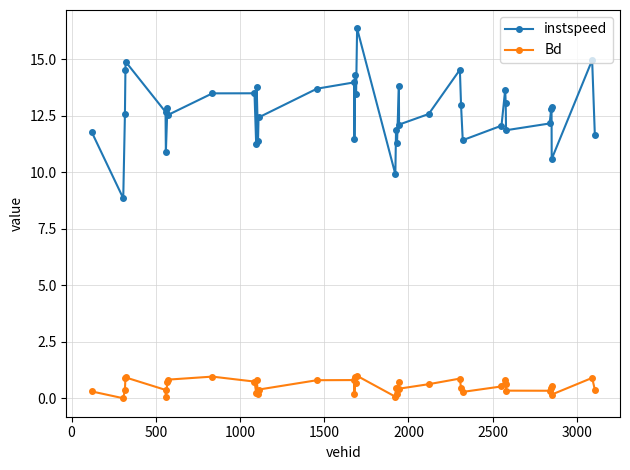

What are all the series names shown in the legend?

instspeed, Bd